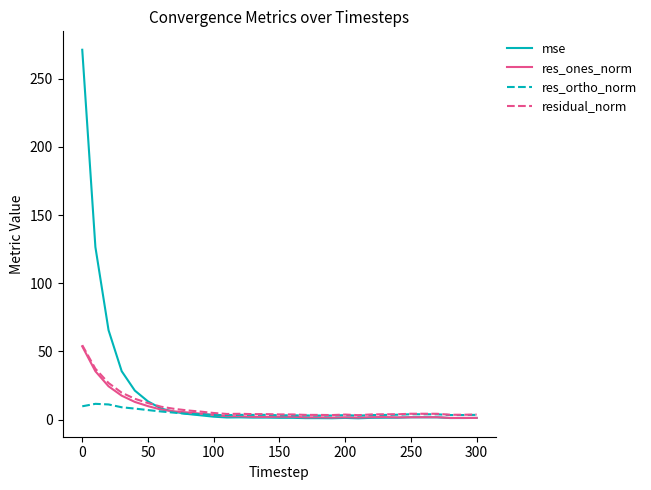

What is the highest value of the res_ones_norm series?

53.7